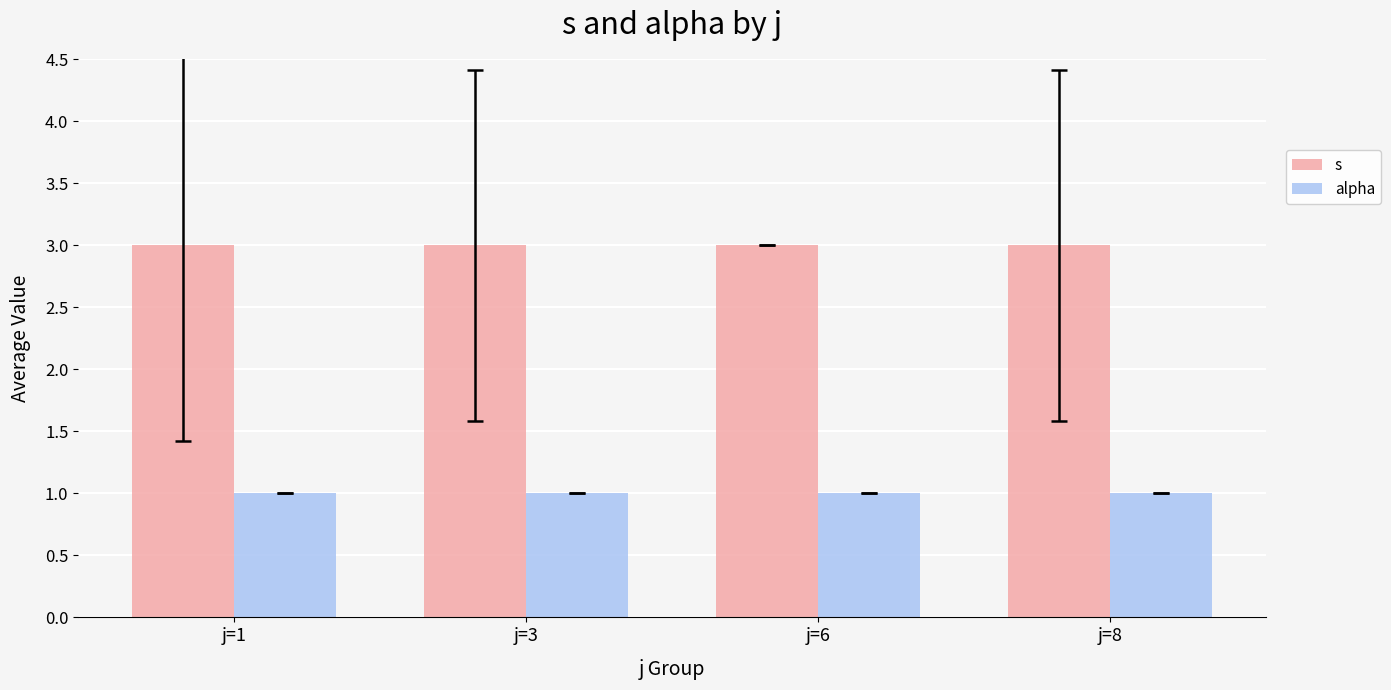

At how many categories does at least one series exceed 2?

4